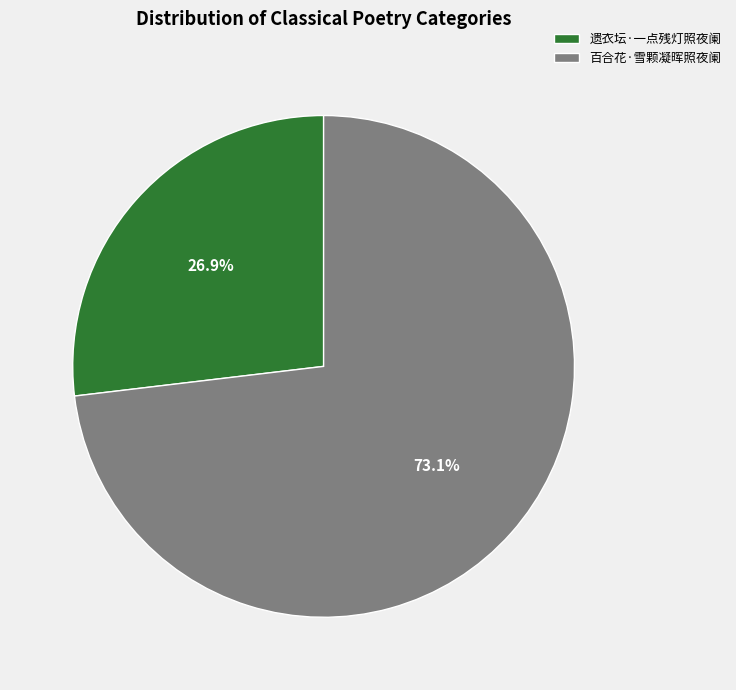

The 百合花·雪颗凝晖照夜阑 slice represents 79% of the pie. True or false?

False